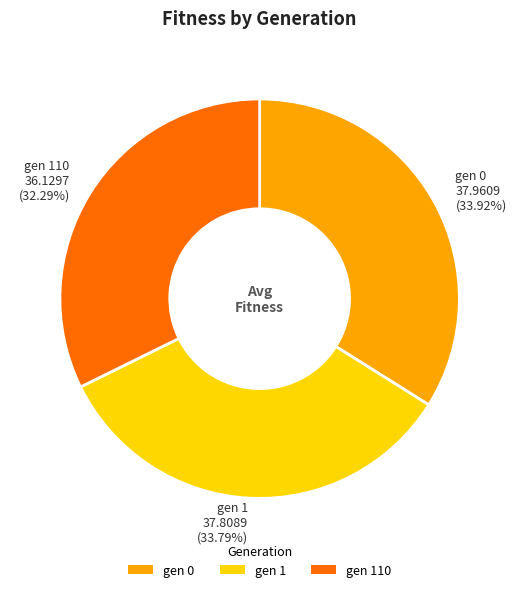

What is the smallest slice in the pie chart?

gen 110 36.1297 (32.29%)